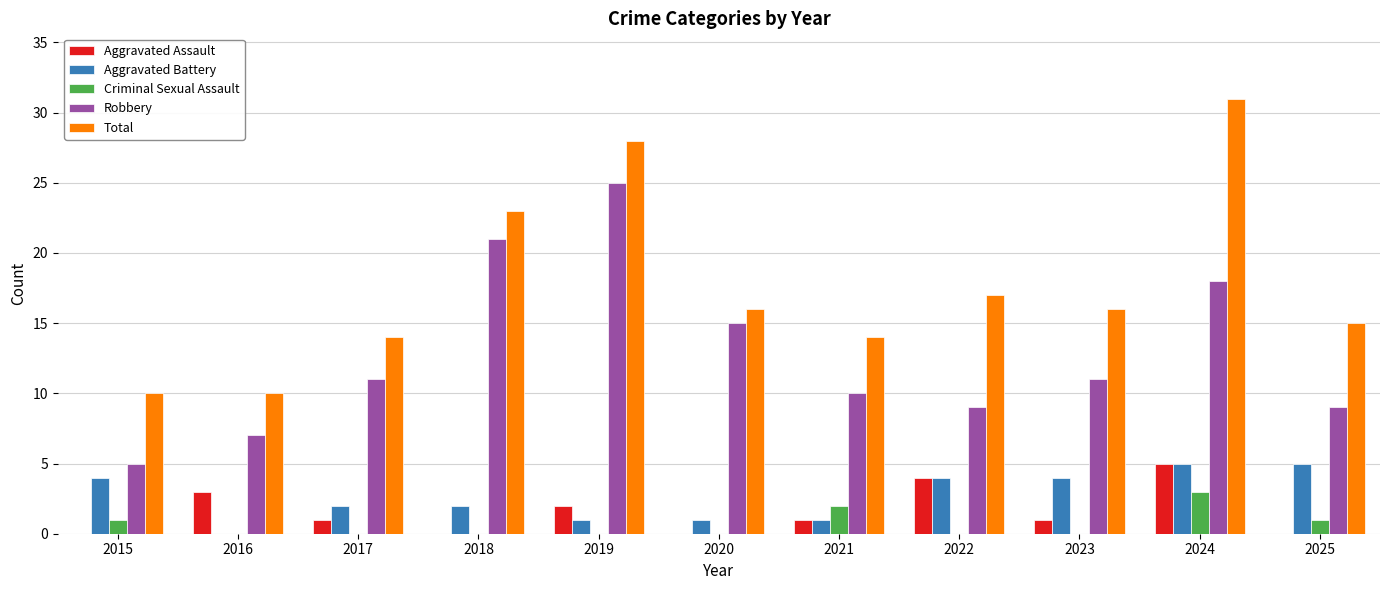

Which category has the highest value in the Total series?

2024